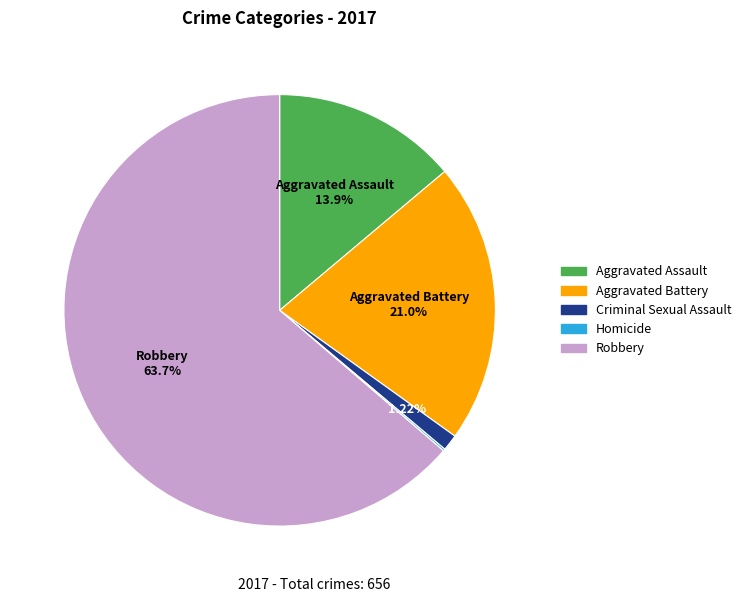

Which has a higher value, Aggravated Assault or Robbery?

Robbery